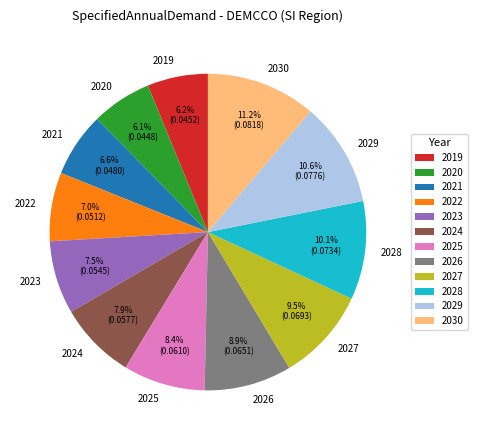

To the nearest percent, what is the average slice percentage?

8%